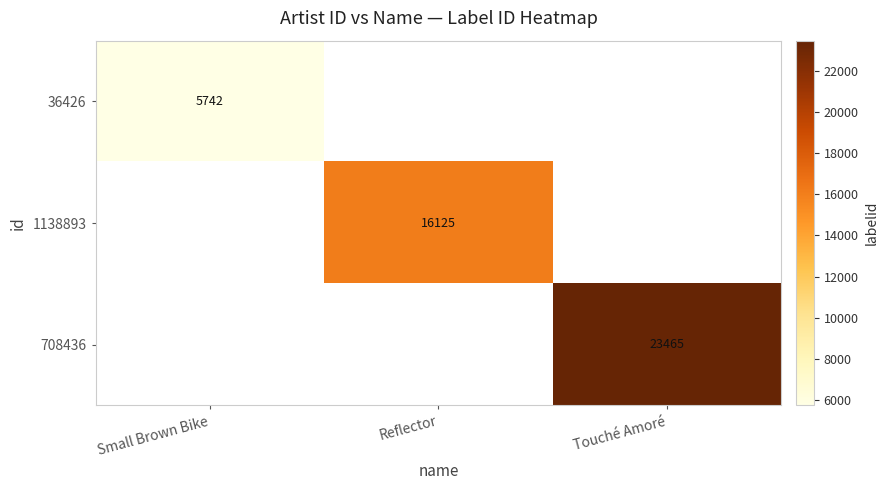

Is the value of 1138893 at Reflector greater than the value of 708436 at Touché Amoré?

No